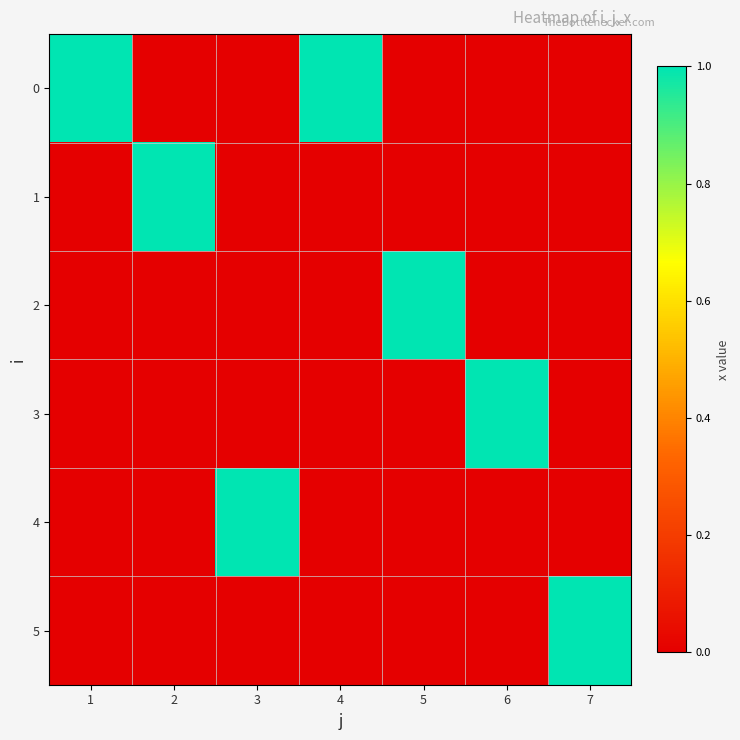

Reading left to right, extract all data points from this chart.

0: 1=1	2=0	3=0	4=1	5=0	6=0	7=0
1: 1=0	2=1	3=0	4=0	5=0	6=0	7=0
2: 1=0	2=0	3=0	4=0	5=1	6=0	7=0
3: 1=0	2=0	3=0	4=0	5=0	6=1	7=0
4: 1=0	2=0	3=1	4=0	5=0	6=0	7=0
5: 1=0	2=0	3=0	4=0	5=0	6=0	7=1